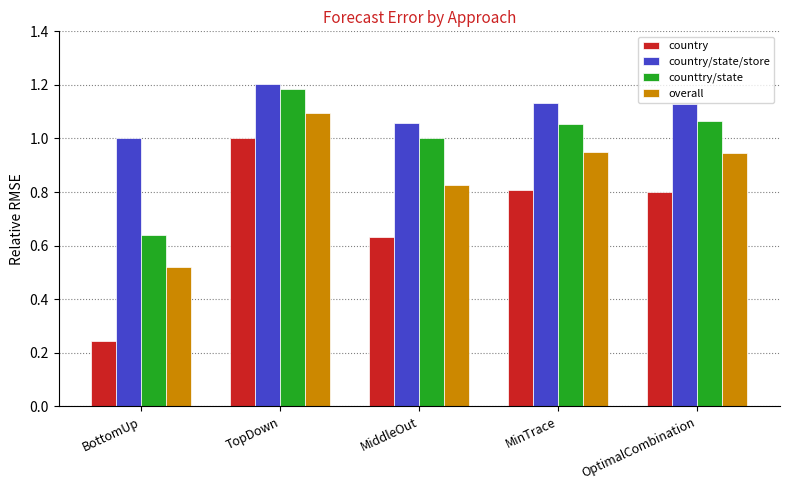

Rank the series by their average value, from highest to lowest.

country/state/store, counttry/state, overall, country